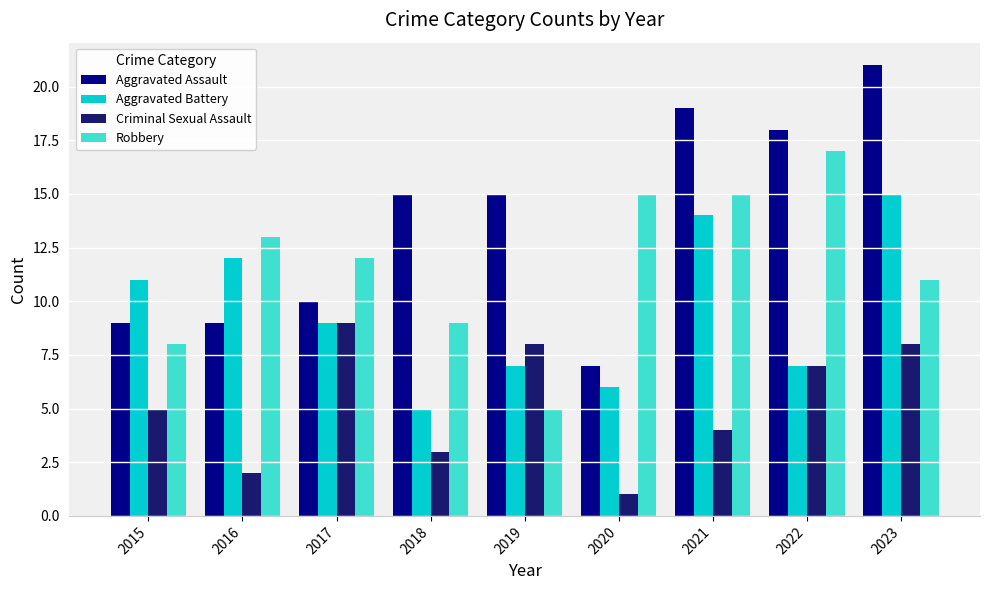

How many values in the Aggravated Battery series are below 9?

4